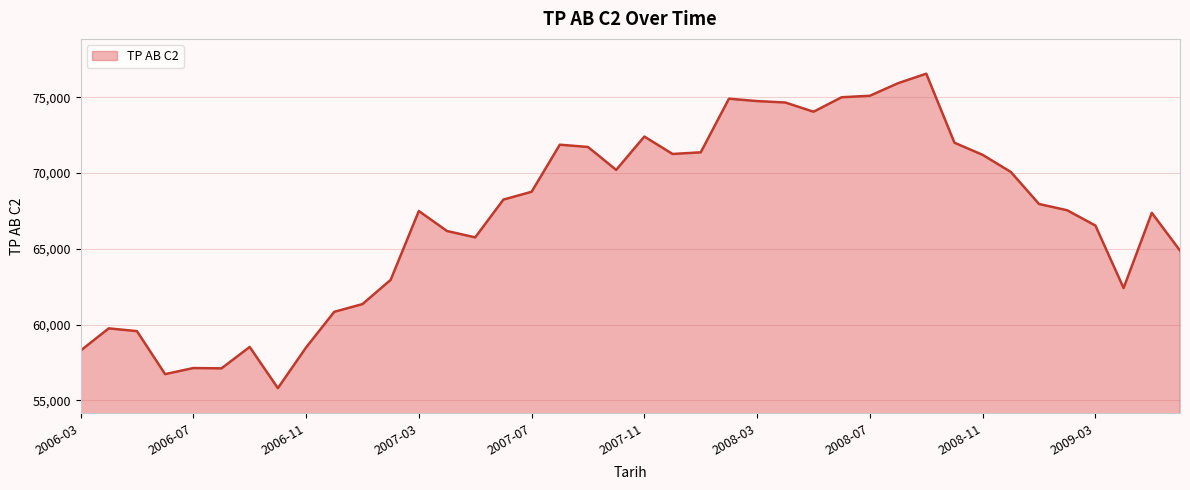

What is the minimum value shown in the chart?

55809